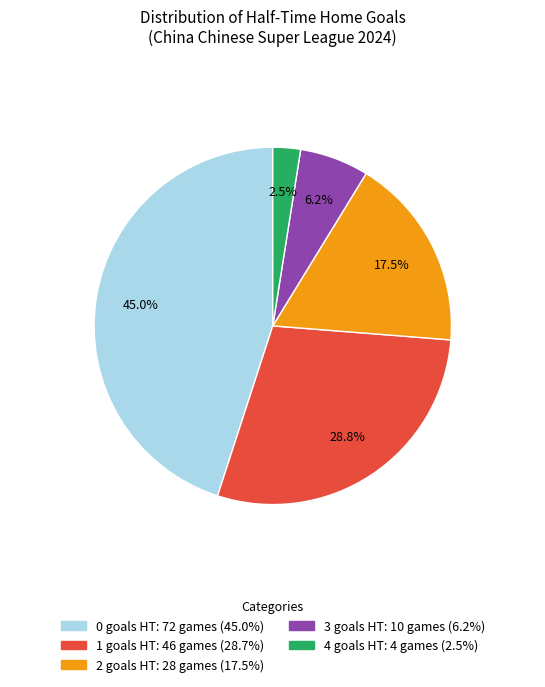

Which category has the smallest portion of the pie?

4